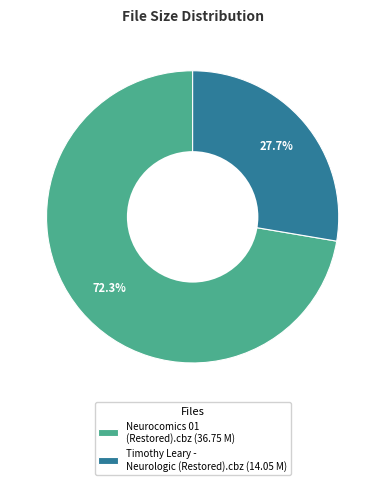

The Timothy Leary - Neurologic (Restored).cbz slice represents 28% of the pie. True or false?

True